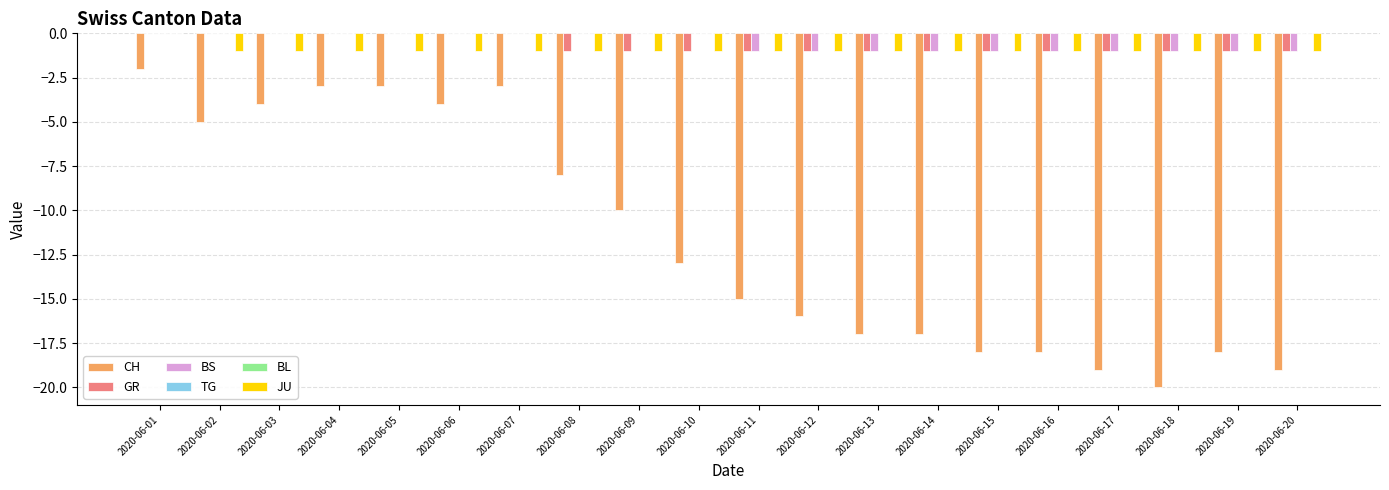

Is it true that JU equals -1 at 2020-06-02?

True